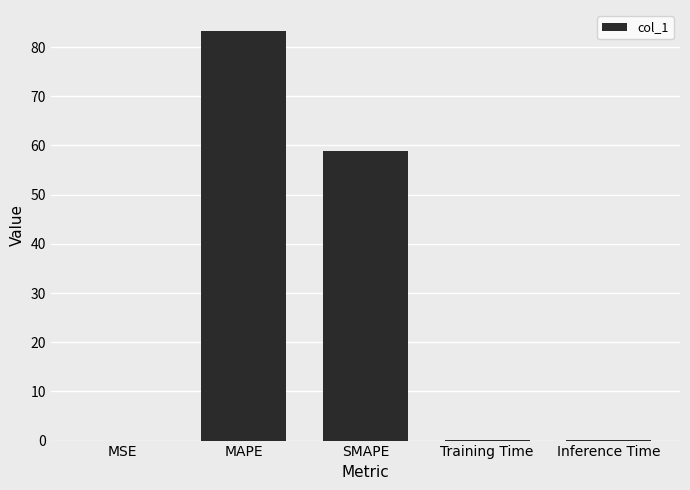

Which category has the highest value across all series?

MAPE